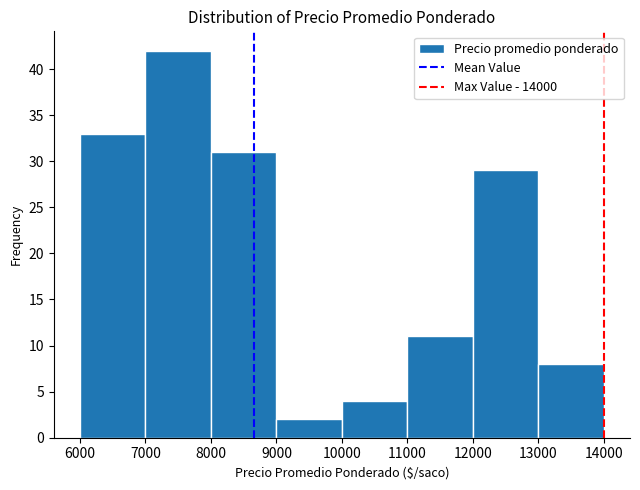

How tall is the bar that spans 7000 to 8000 on the x-axis? The values are not printed on the chart, so give them approximately, as read against the axis.

42